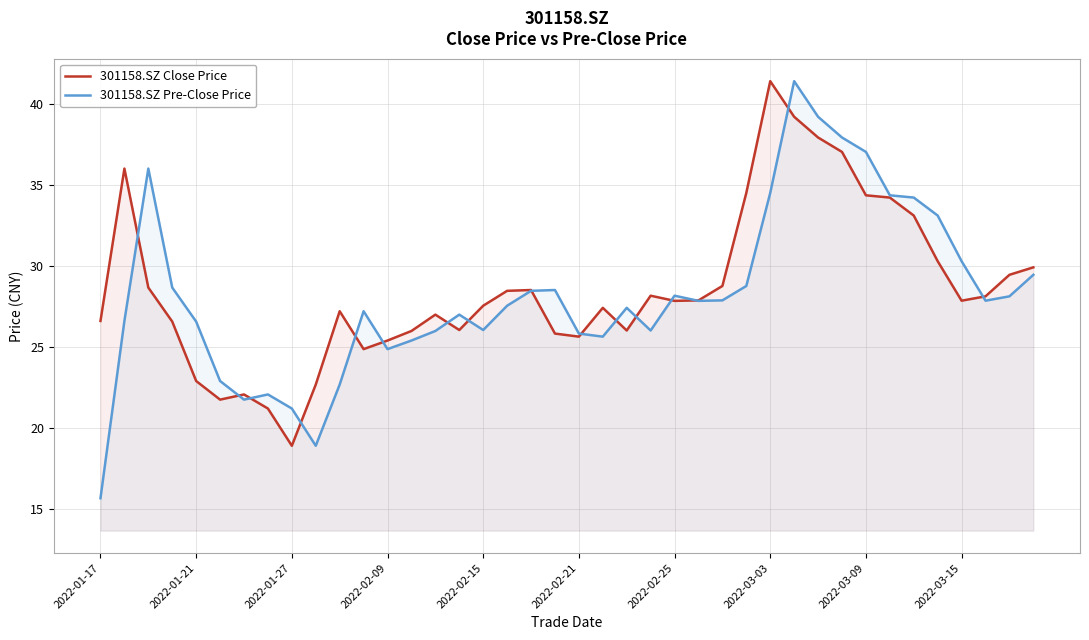

How many times do 301158.SZ Pre-Close Price and 301158.SZ Close Price cross each other?

16